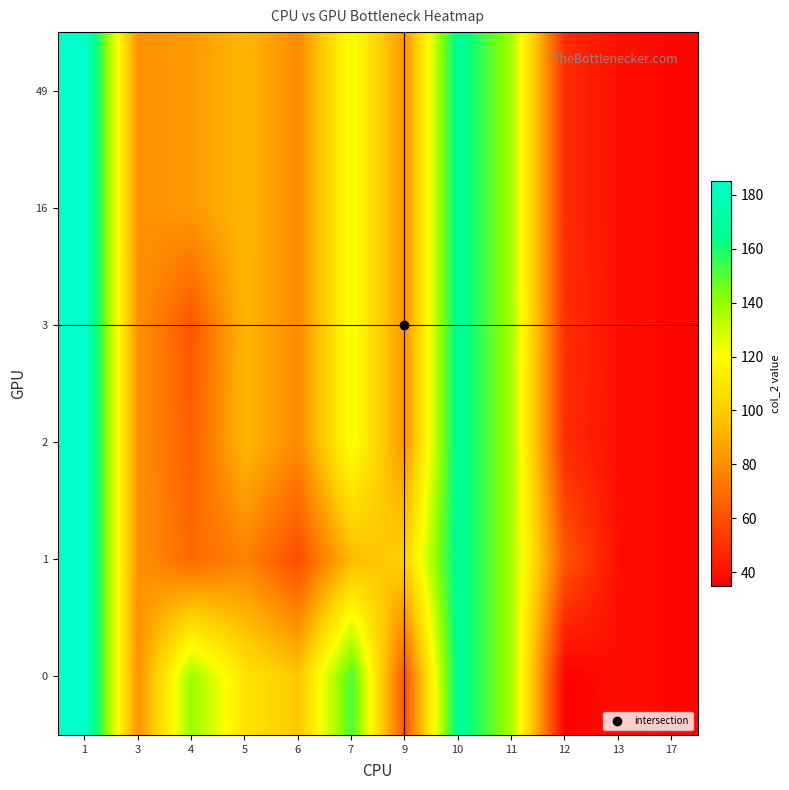

Reading left to right, transcribe all the data shown in this chart.

row_0: 185.0	81.0	139.0	110.0	98.0	152.0	61.0	169.0	136.0	35.0	40.0	37.0
row_1: 185.0	81.0	68.0	76.0	59.0	94.0	102.0	169.0	136.0	62.0	40.0	37.0
row_2: 185.0	81.0	65.0	93.0	78.5	123.0	81.5	169.0	136.0	49.0	40.0	37.0
row_3: 185.0	81.0	62.0	93.0	78.5	123.0	81.5	169.0	136.0	50.0	40.0	37.0
row_4: 185.0	81.0	83.5	93.0	78.5	123.0	81.5	169.0	136.0	49.0	40.0	37.0
row_5: 185.0	81.0	83.5	93.0	78.5	123.0	81.5	169.0	136.0	49.0	40.0	37.0